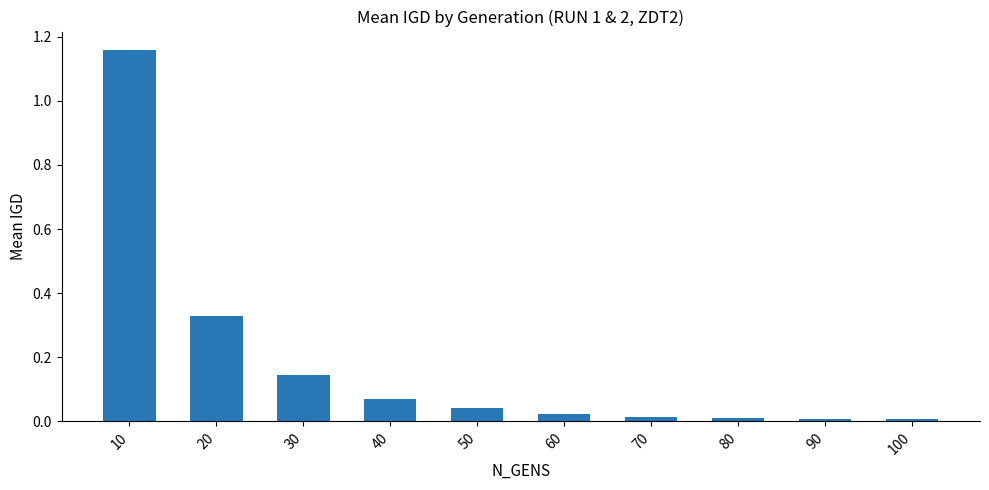

True or false: the data shows 0.1 at 50.

False